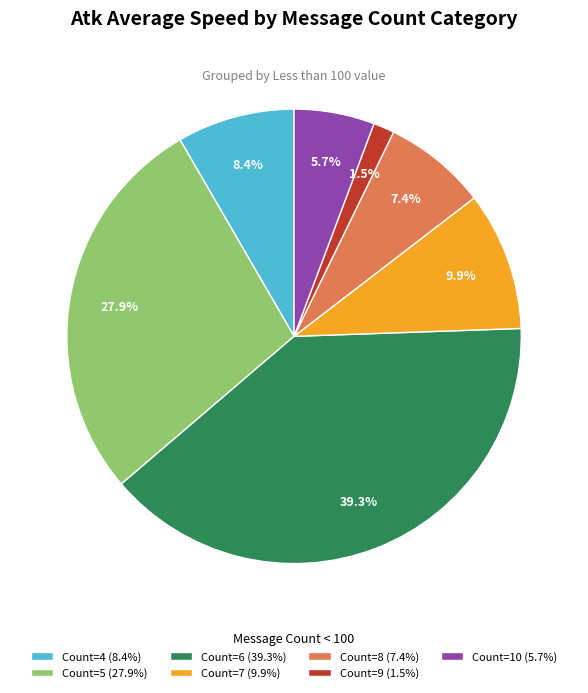

What is the largest slice in the pie chart?

Count=6 (39.3%)